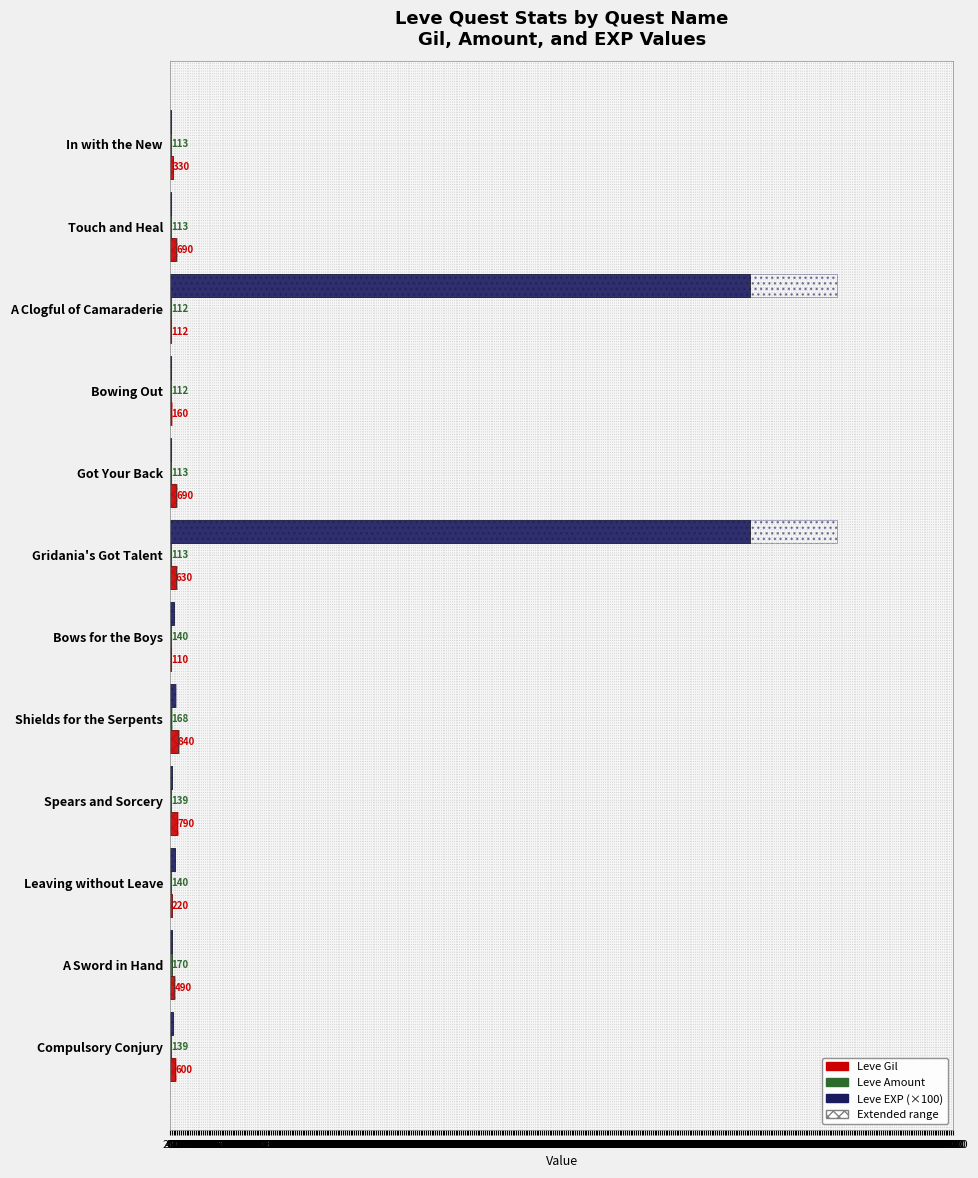

Which series changed the most between A Clogful of Camaraderie and Bowing Out?

Leve EXP (×100)